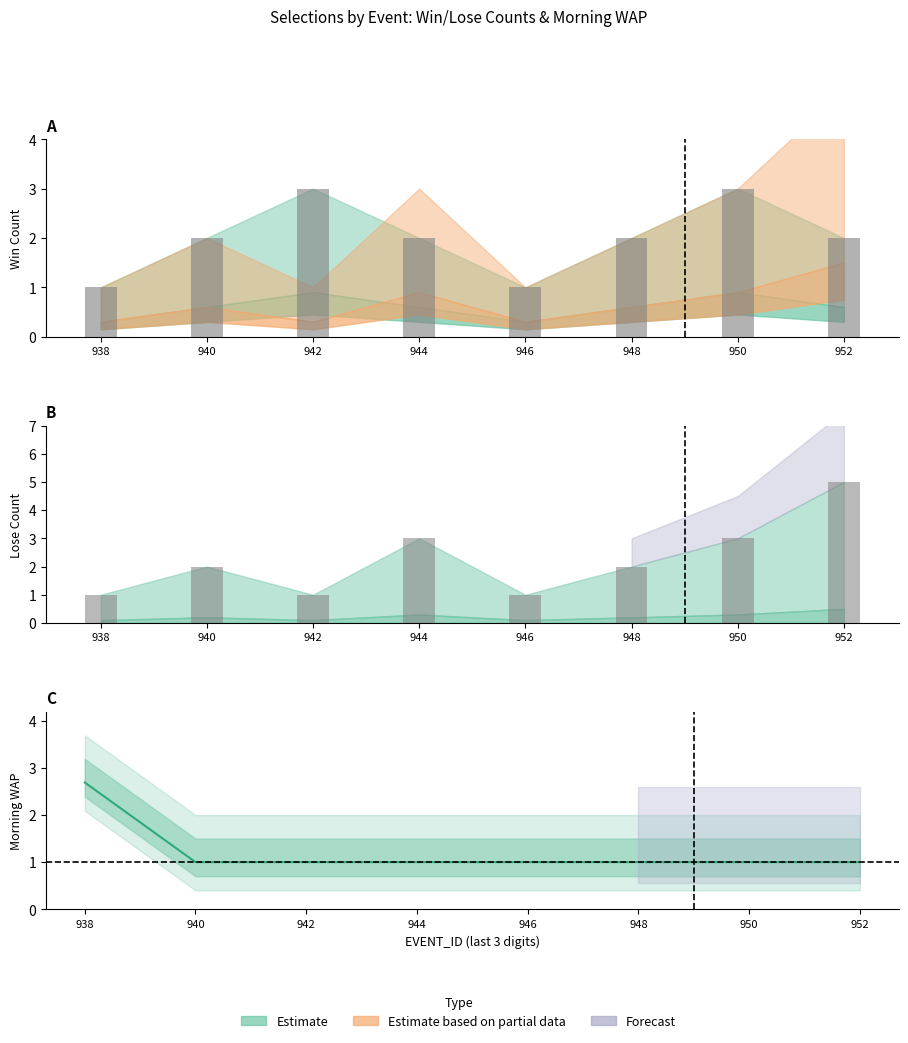

At which category does the chart reach its peak across all series?

938